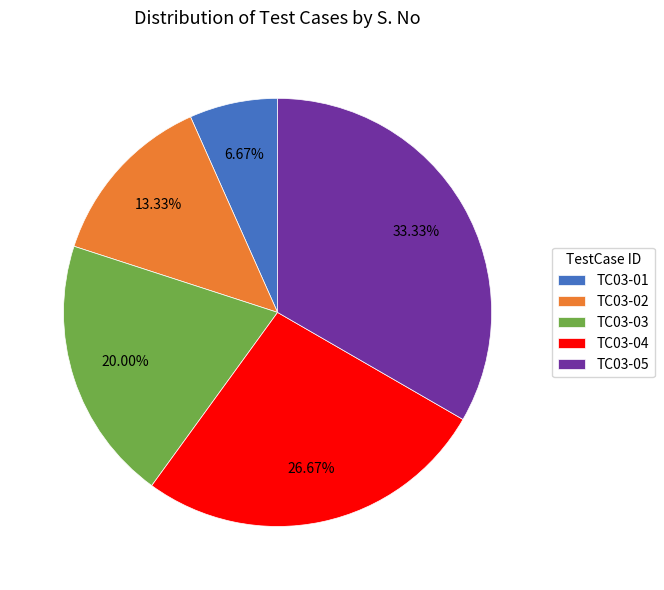

How many slices are in this pie chart?

5